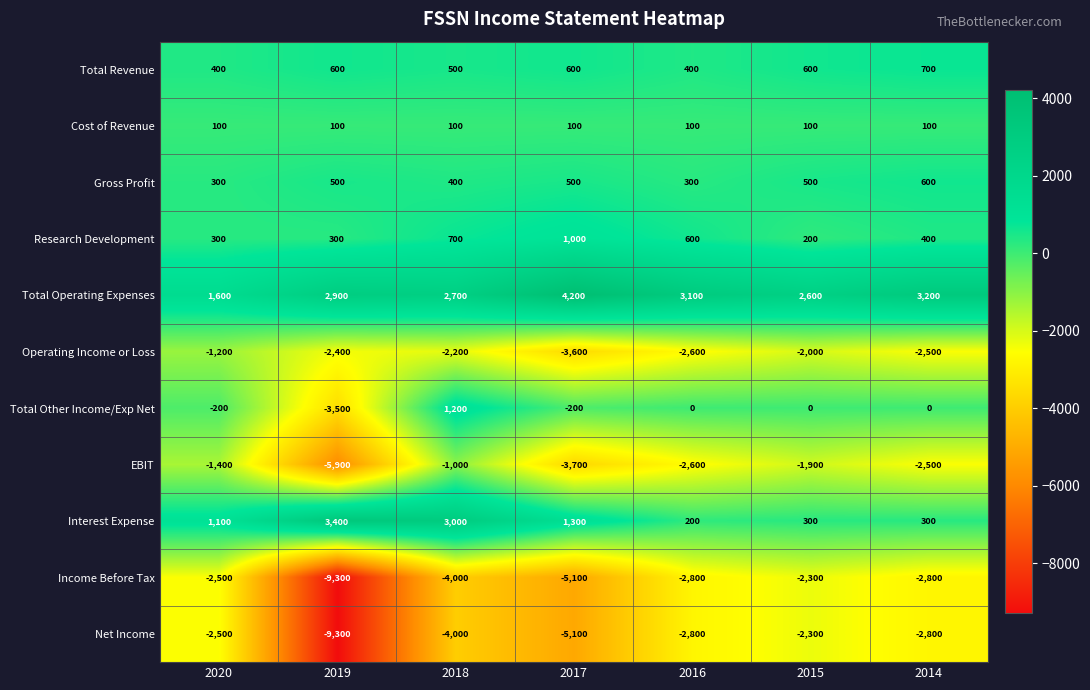

How many data points does each series have?

7